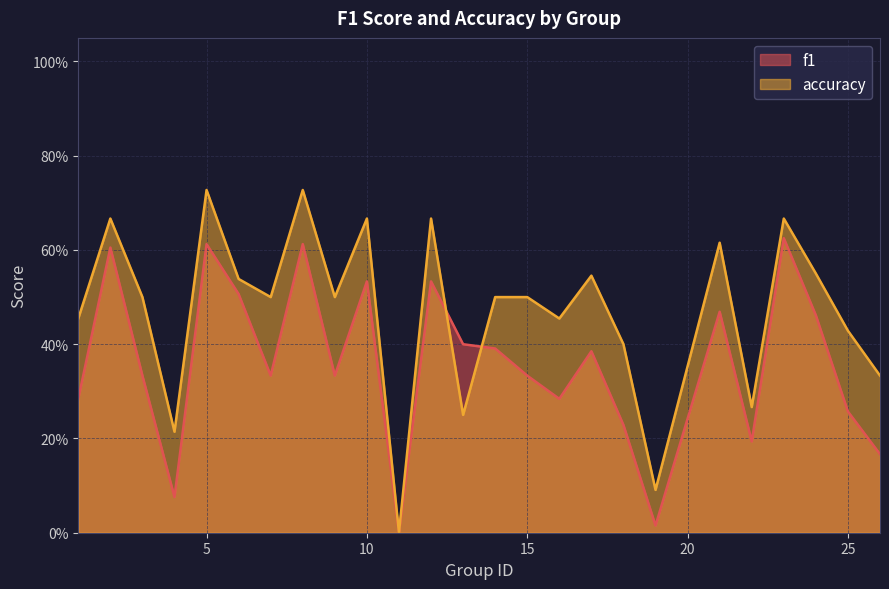

Is it true that accuracy equals 0.7 at 14?

False